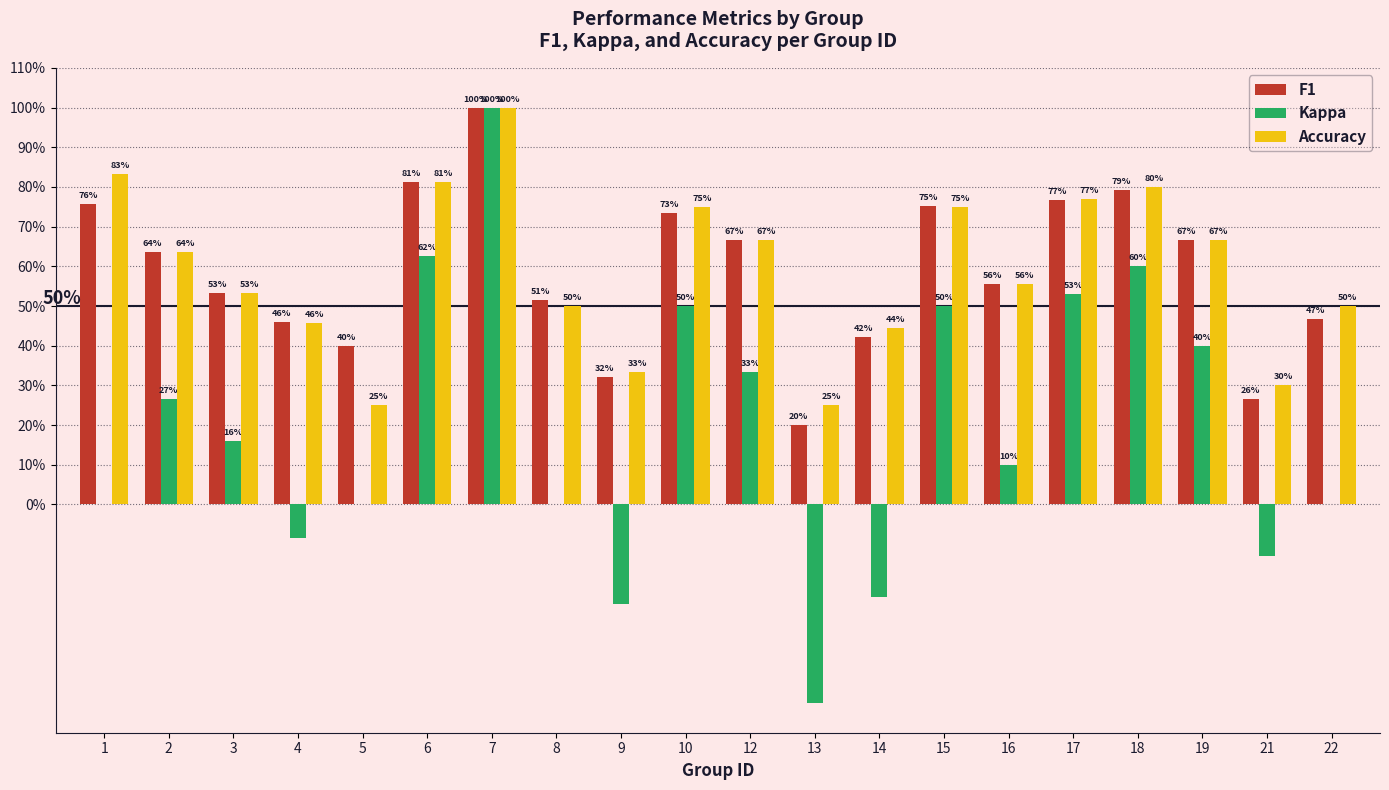

What are all the series names shown in the legend?

F1, Kappa, Accuracy